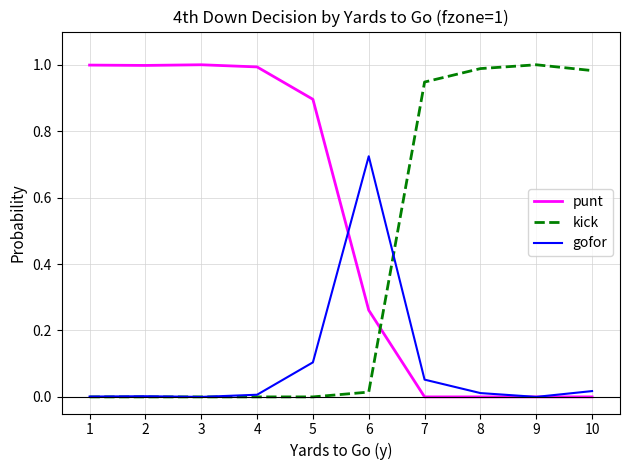

True or false: punt and kick cross at least once.

True